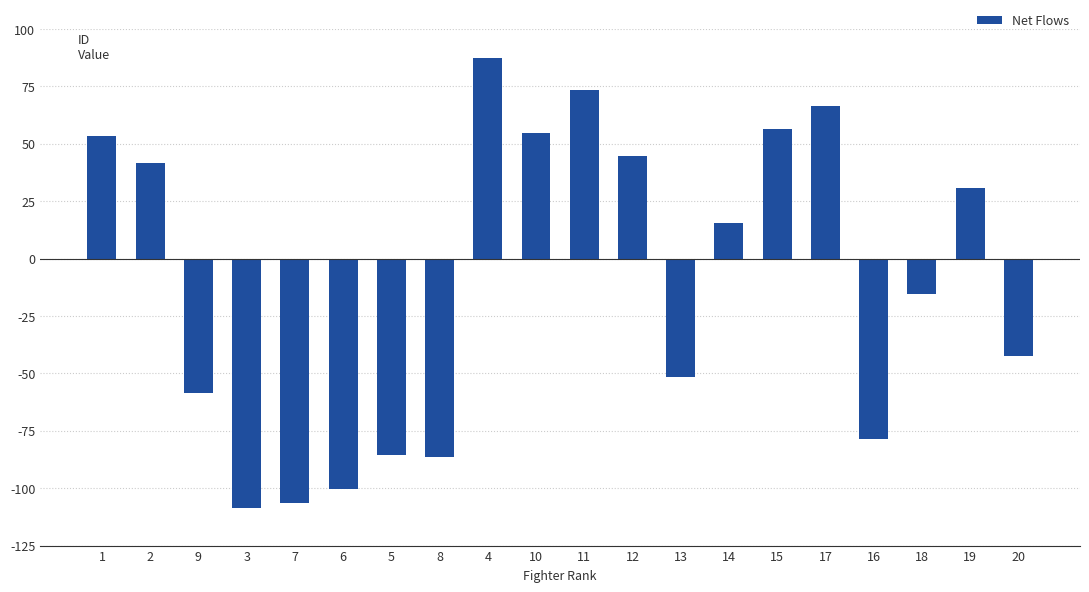

Reading right to left, transcribe all the data shown in this chart.

-42.5	30.5	-15.5	-78.5	66.5	56.5	15.5	-51.5	44.5	73.5	54.5	87.5	-86.5	-85.5	-100.5	-106.5	-108.5	-58.5	41.5	53.5